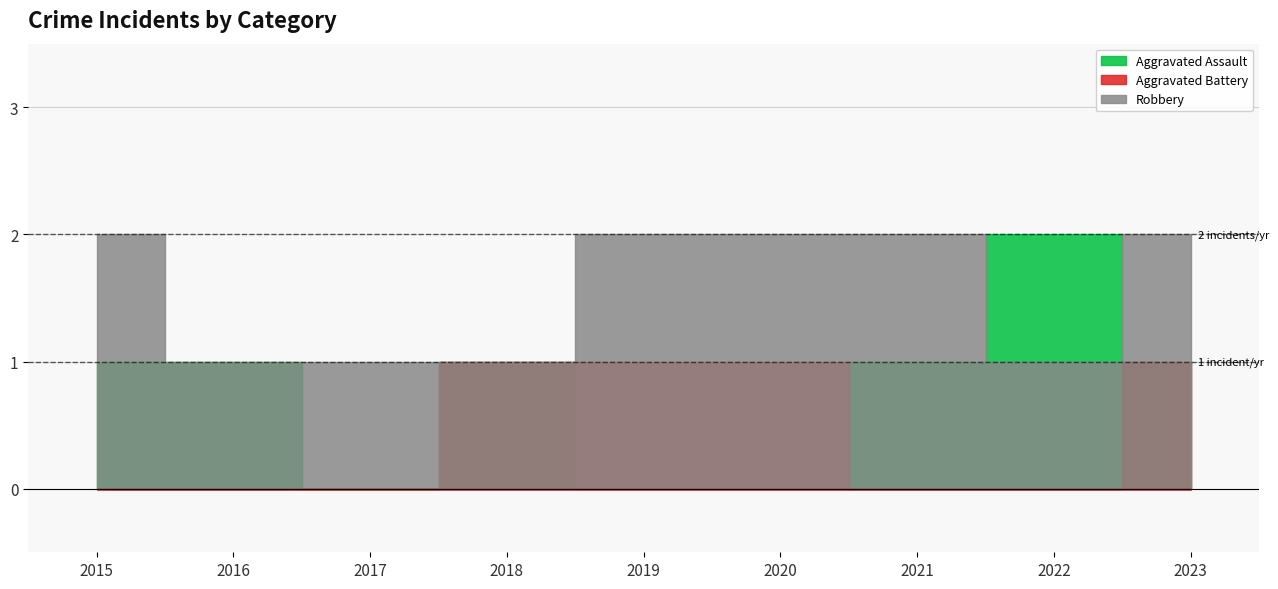

What is the average value of the Robbery series?

2